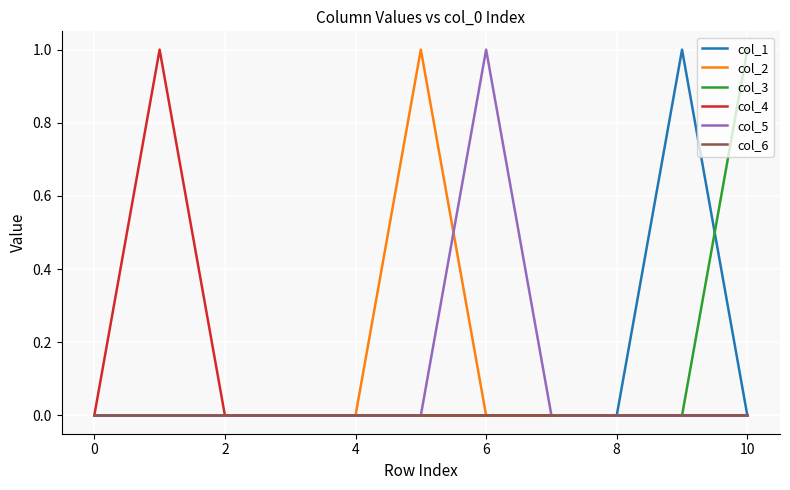

Does the chart display data point markers on the line(s)?

No